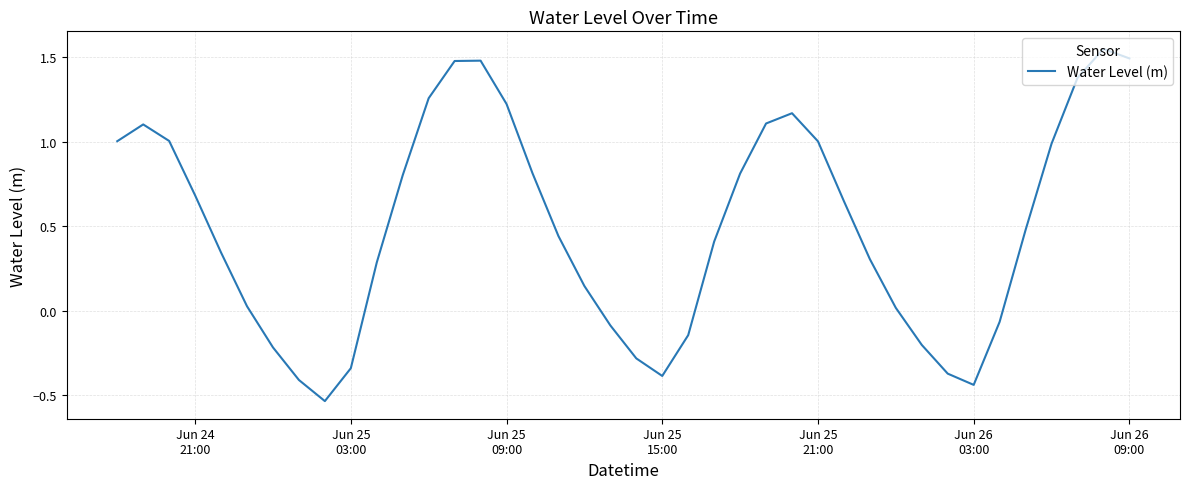

How many lines are shown in the chart?

1